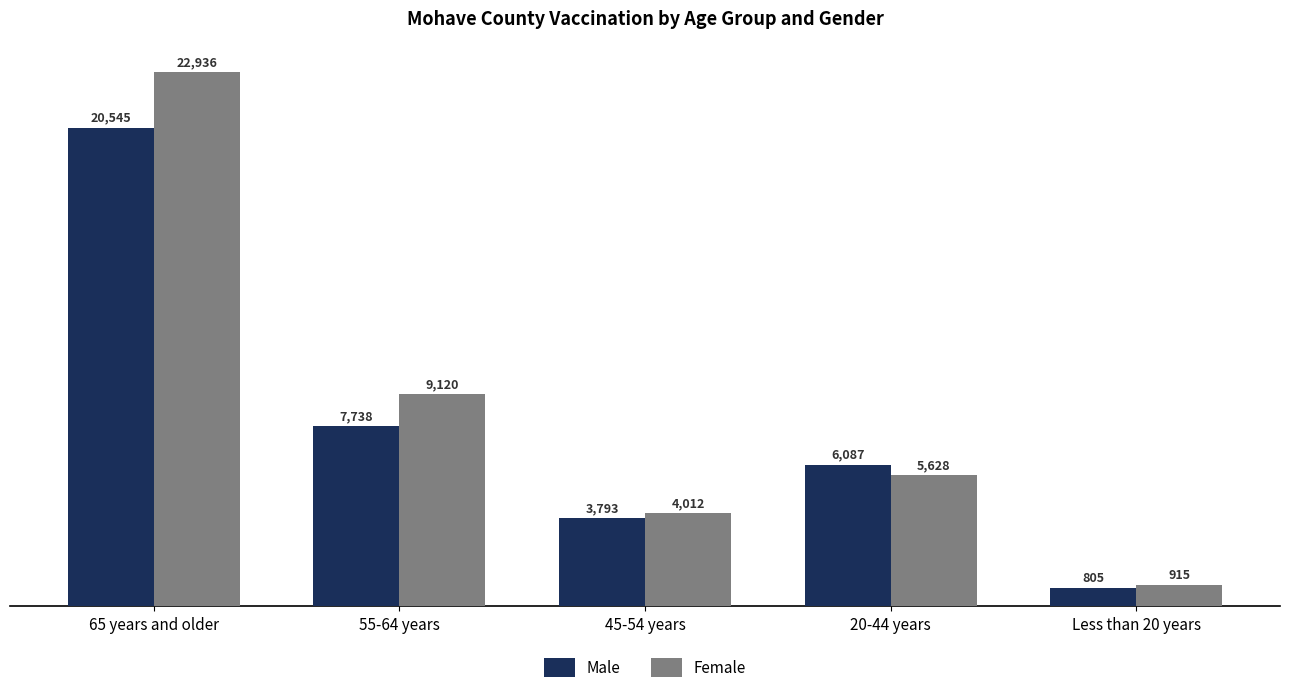

At how many categories does at least one series exceed 17393?

1